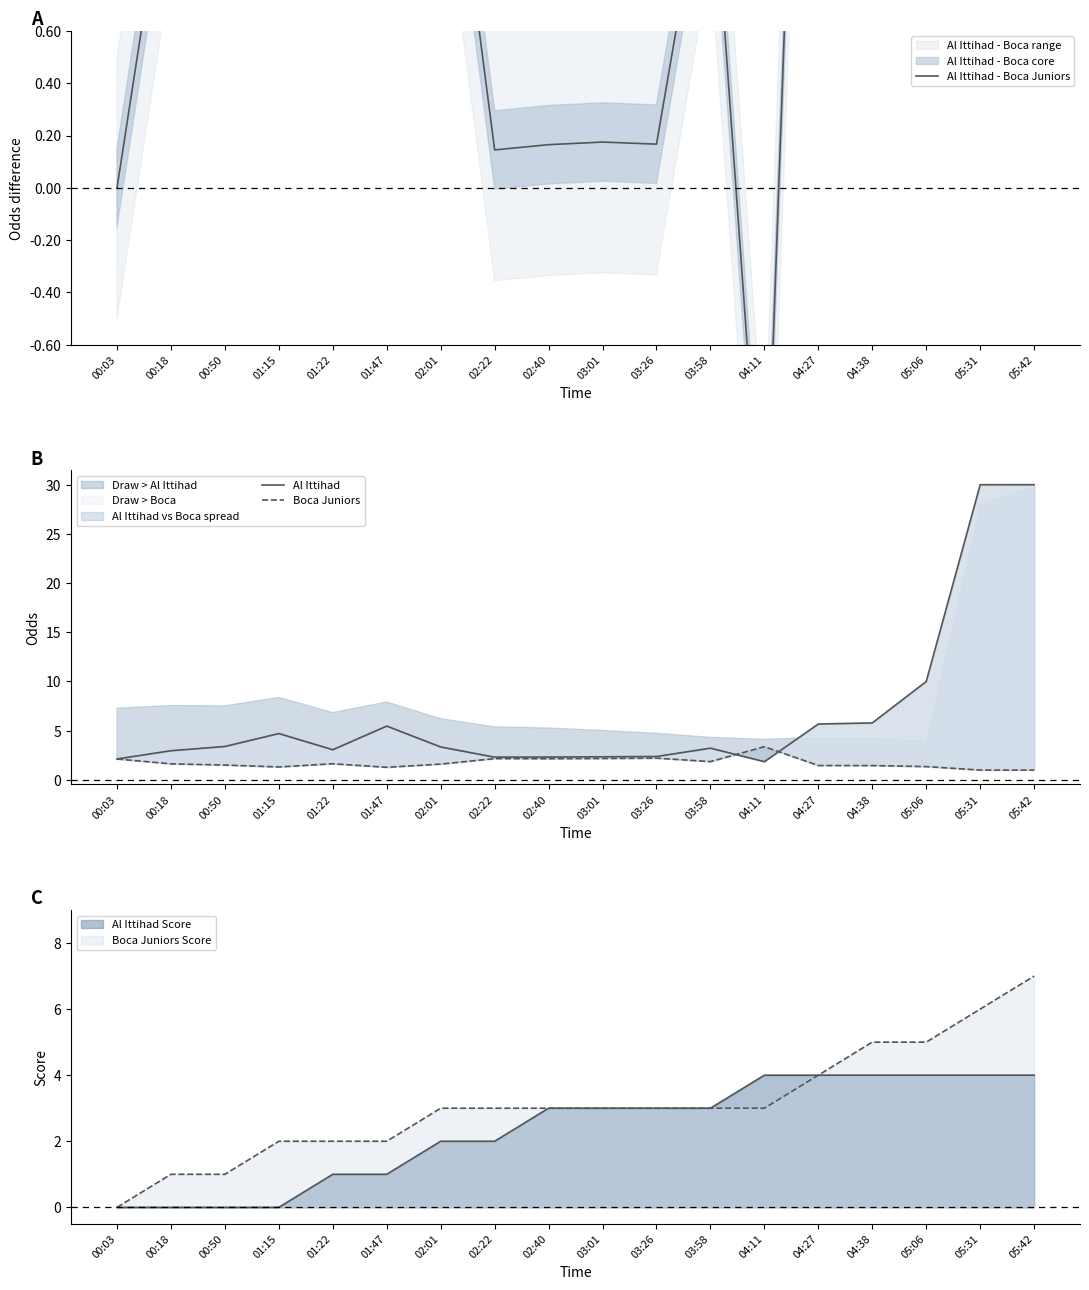

What is the total value across all series at 01:15?

9.4